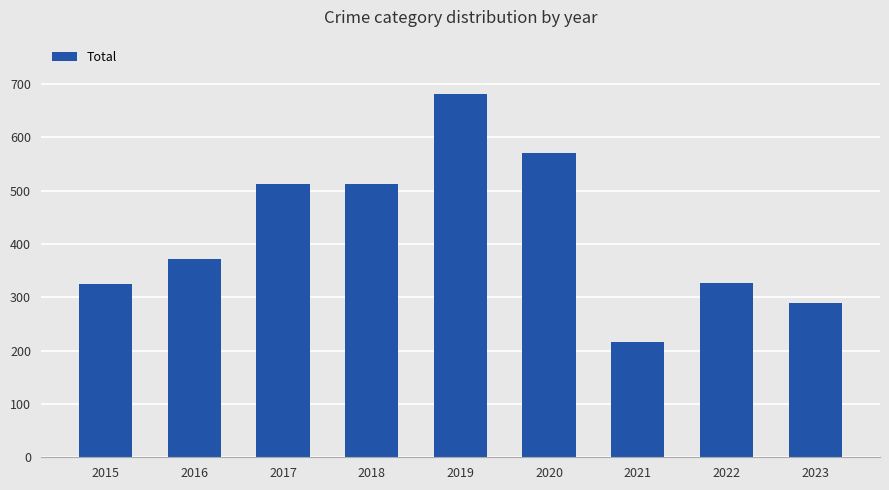

Is it true that the value at 2015 is 325?

True